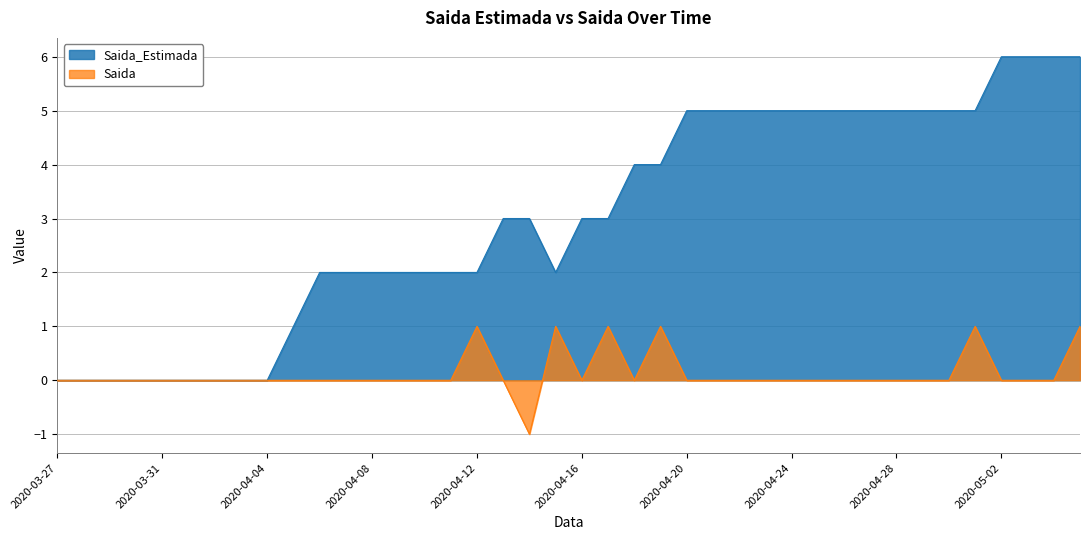

Is the value of Saida_Estimada at 2020-04-12 greater than the value of Saida at 2020-04-12?

Yes